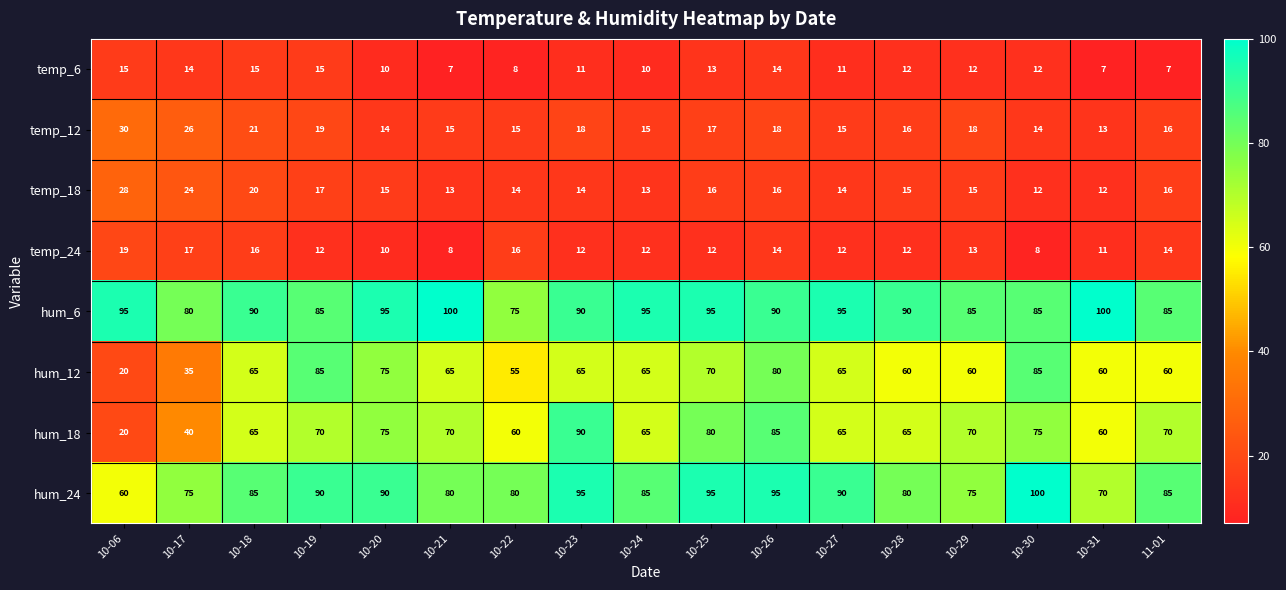

What is the sum of the temp_24 values at 10-20 and 10-30?

18